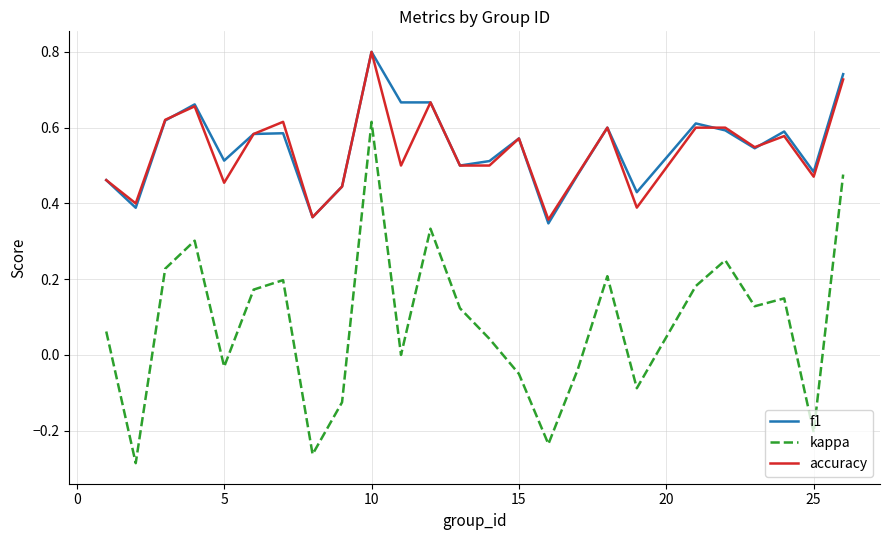

True or false: f1 and kappa cross at least once.

False